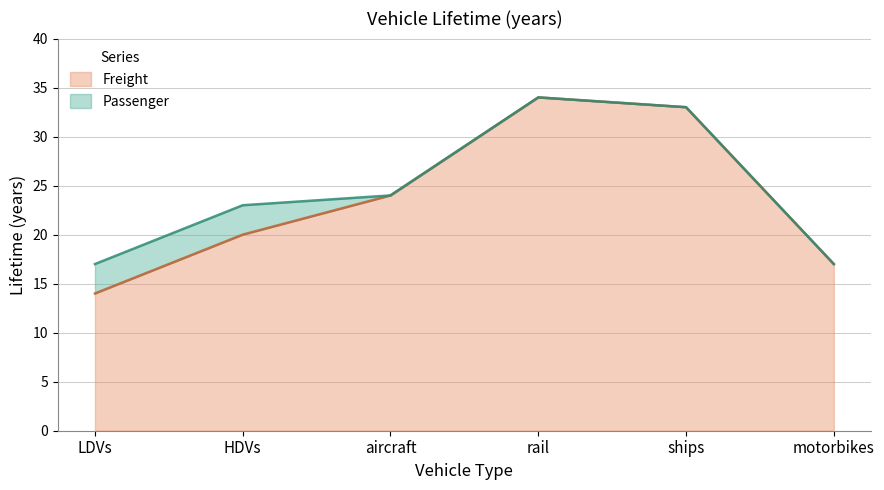

How many values in the Passenger series are below 24?

3